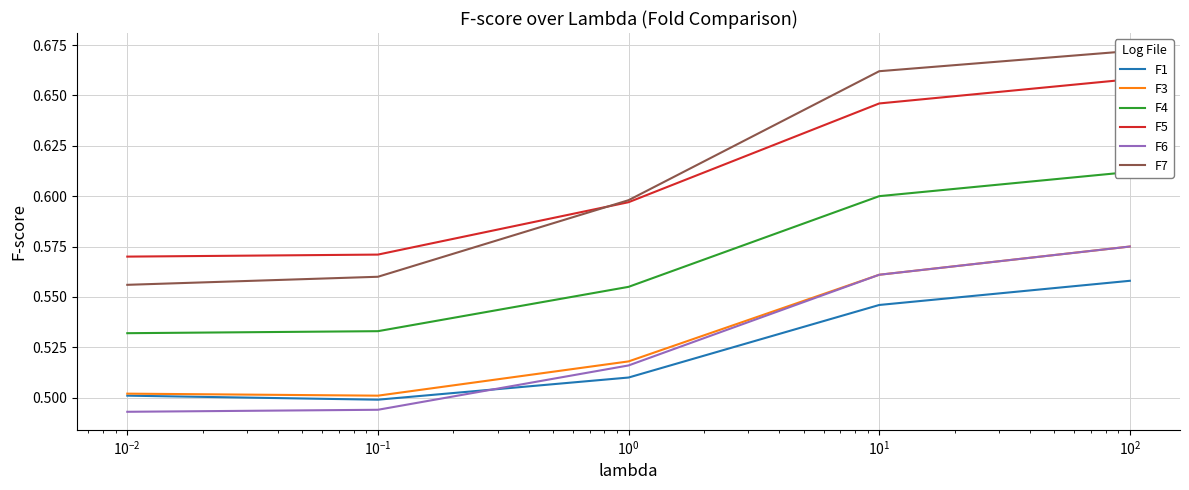

Rank the series by their maximum value, from lowest to highest.

F1, F3, F6, F4, F5, F7